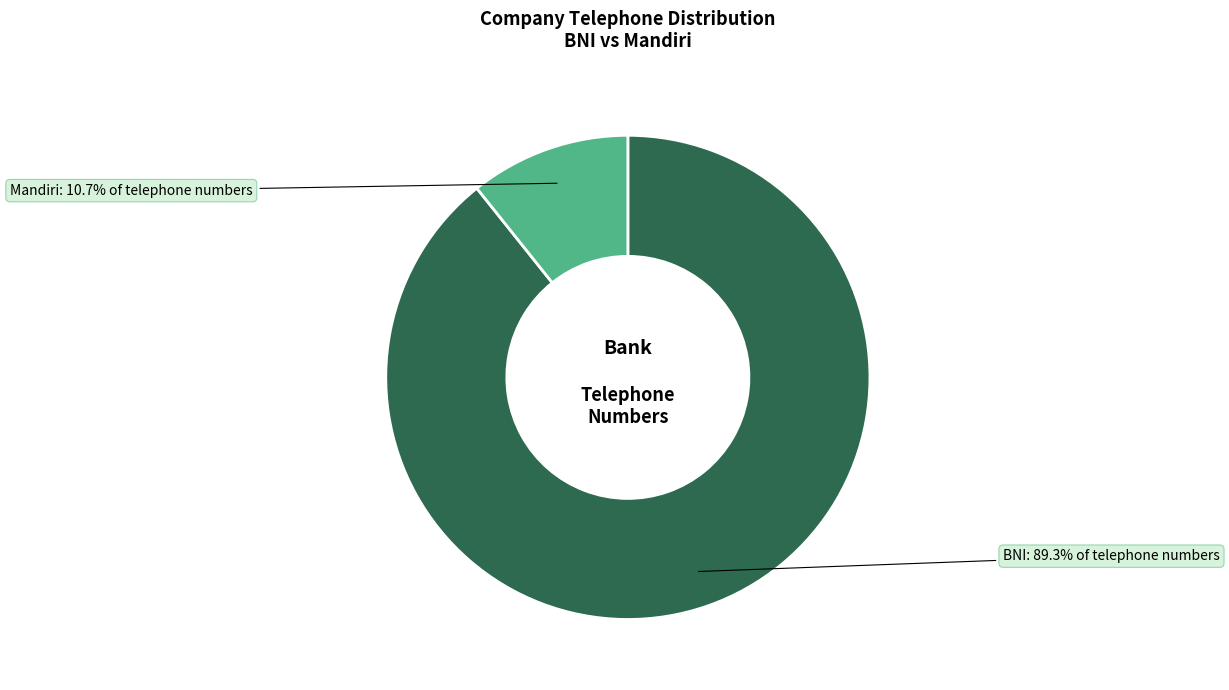

What is the ratio of the value at BNI to the value at Mandiri?

8.3